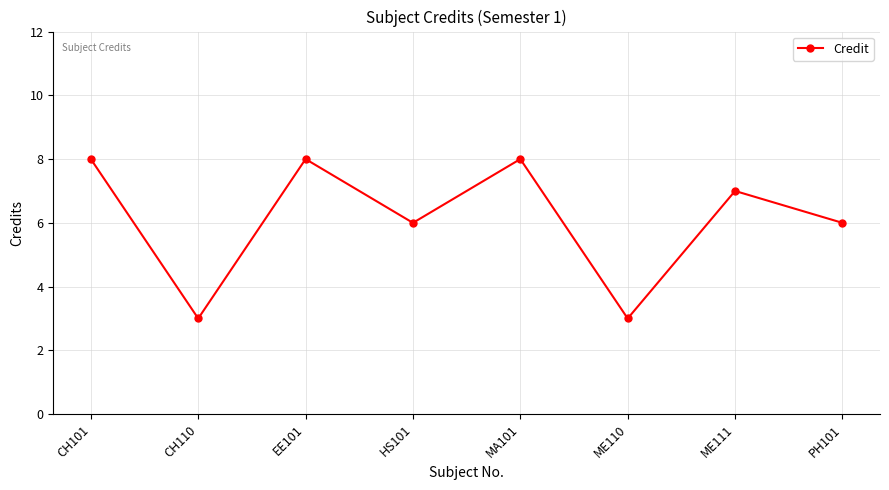

What position from the left is EE101?

3